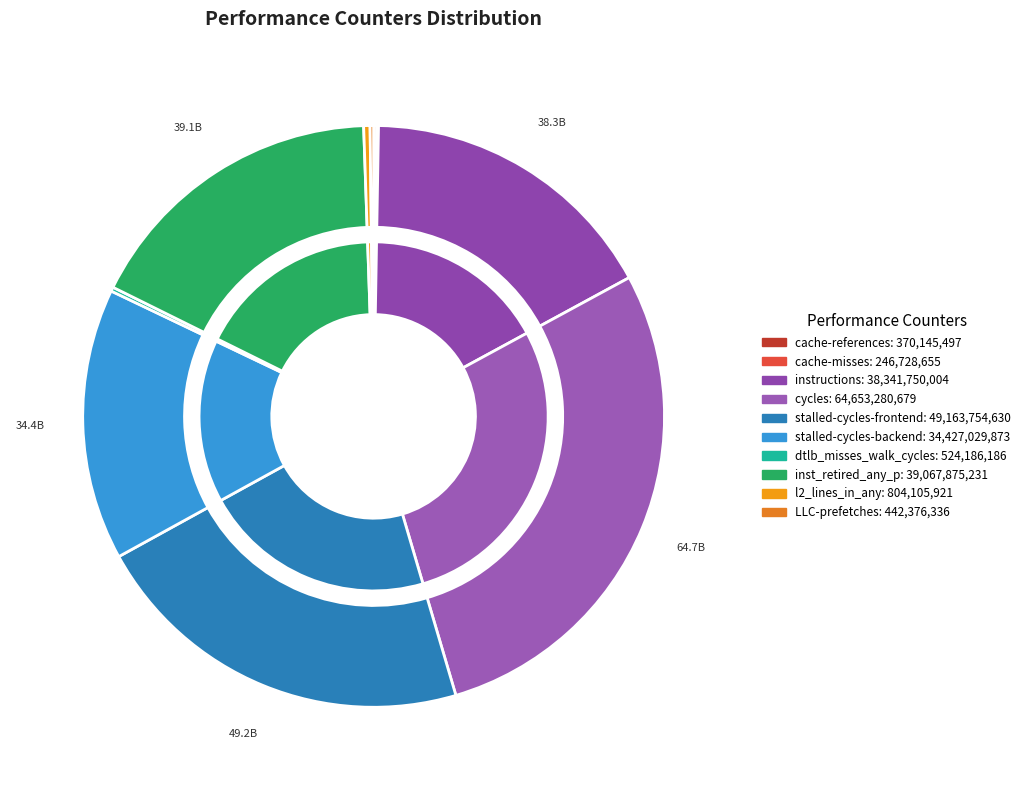

To the nearest percent, what is the combined percentage of inst_retired_any_p and cycles?

45%